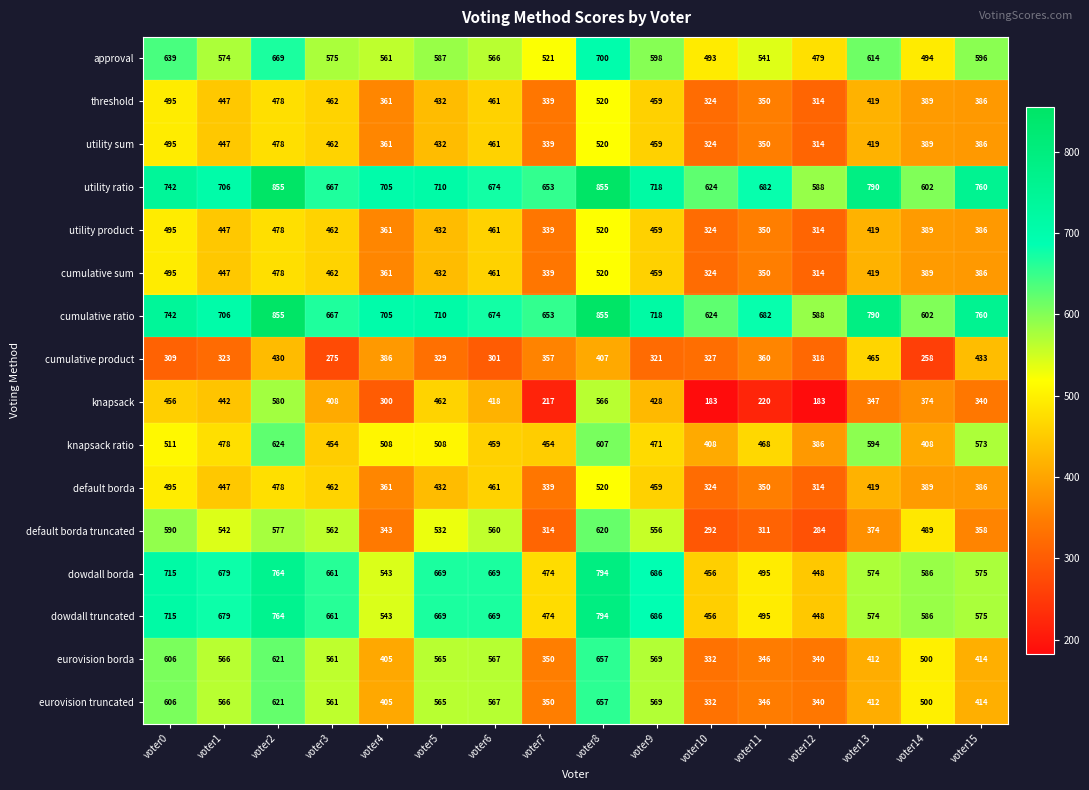

At which category is the sum across all series the highest?

voter8